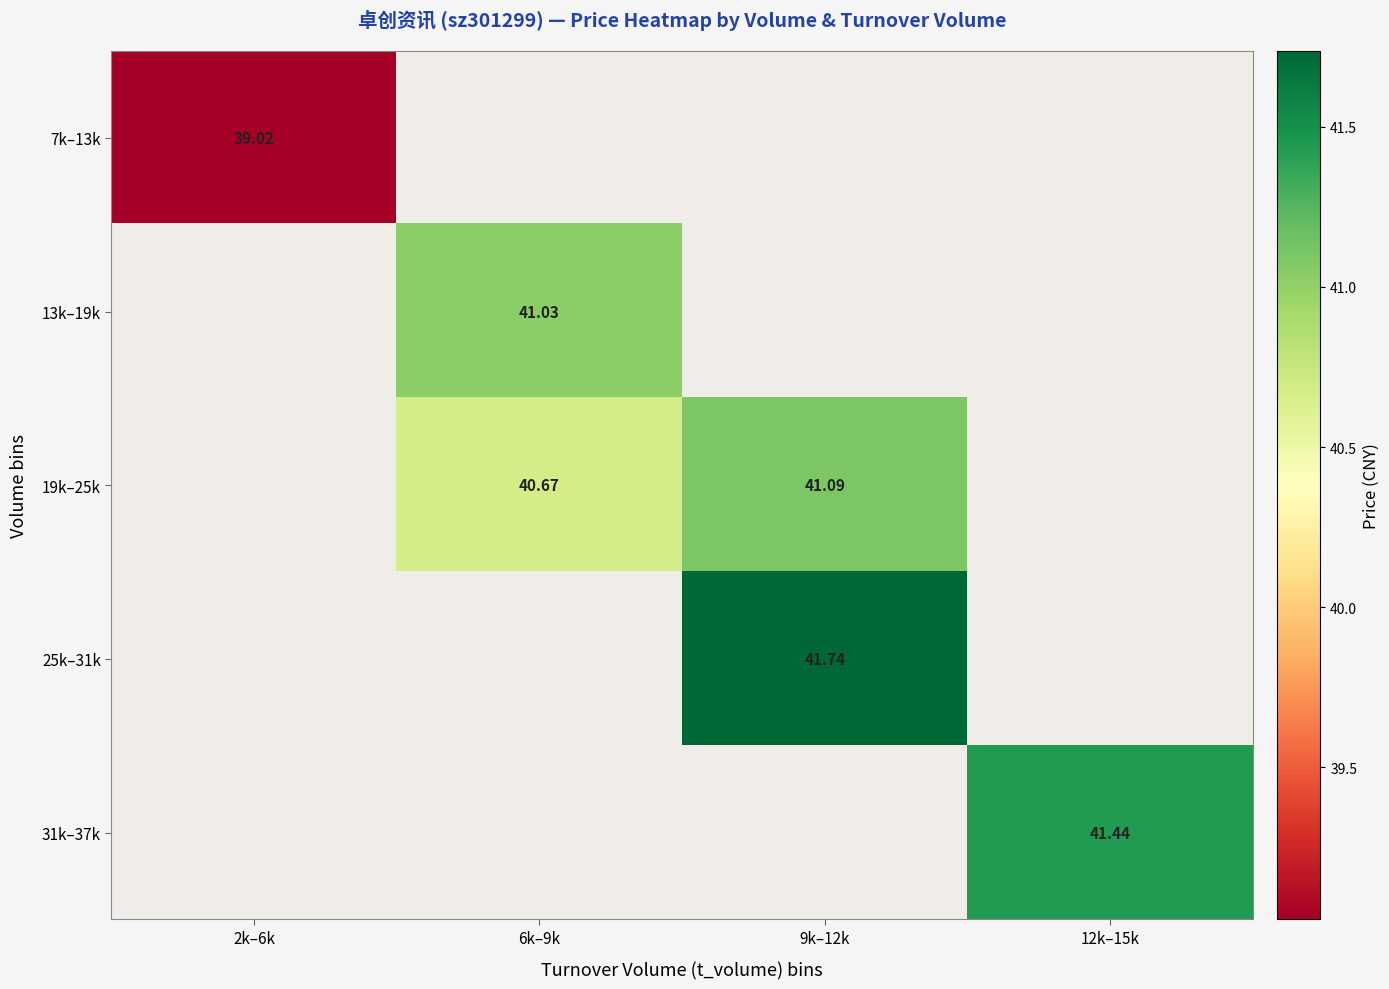

Which series has the largest range (max minus min)?

7k–13k